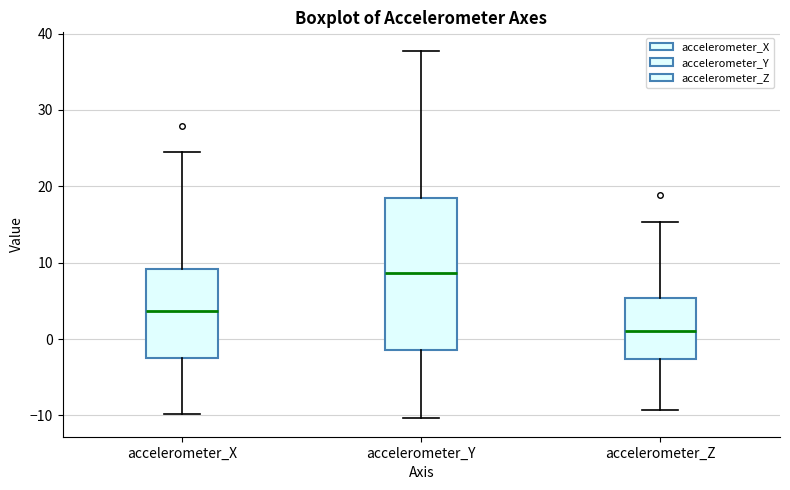

Reading left to right, read every box against the y-axis: the position of its median line, the range the box covers, and the ends of its whiskers. The values are not printed on the chart, so give them approximately, as read against the axis.

accelerometer_X: median 4, box -2 to 9, whiskers -10 to 24
accelerometer_Y: median 9, box -1 to 18, whiskers -10 to 38
accelerometer_Z: median 1, box -3 to 5, whiskers -9 to 15